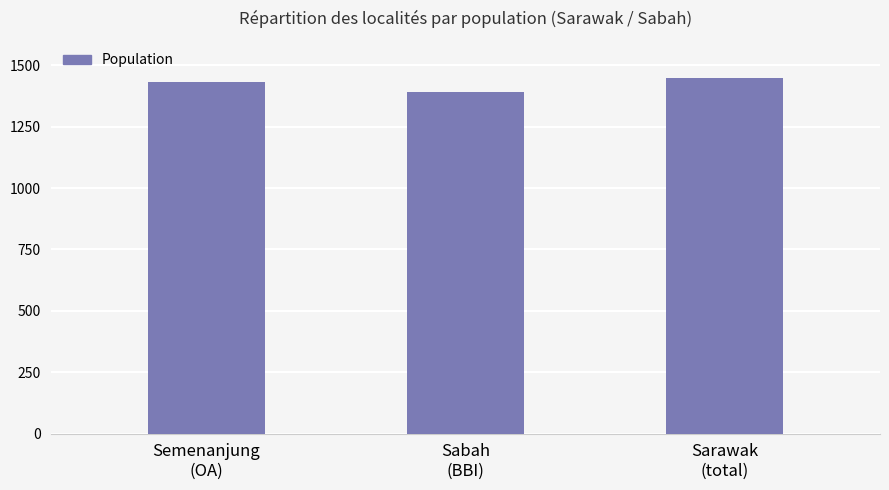

Which label corresponds to the smallest value in the chart?

Sabah
(BBI)